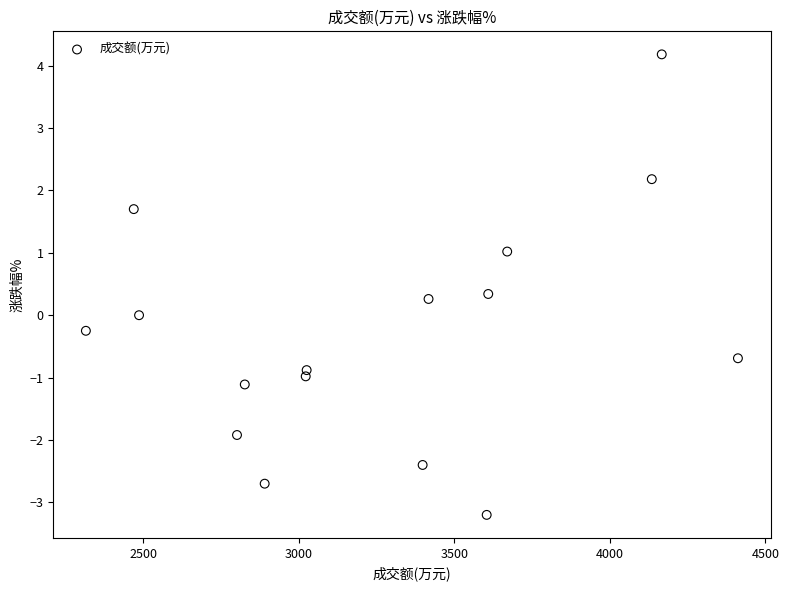

What is the range of X values (max minus min)?

2097.0